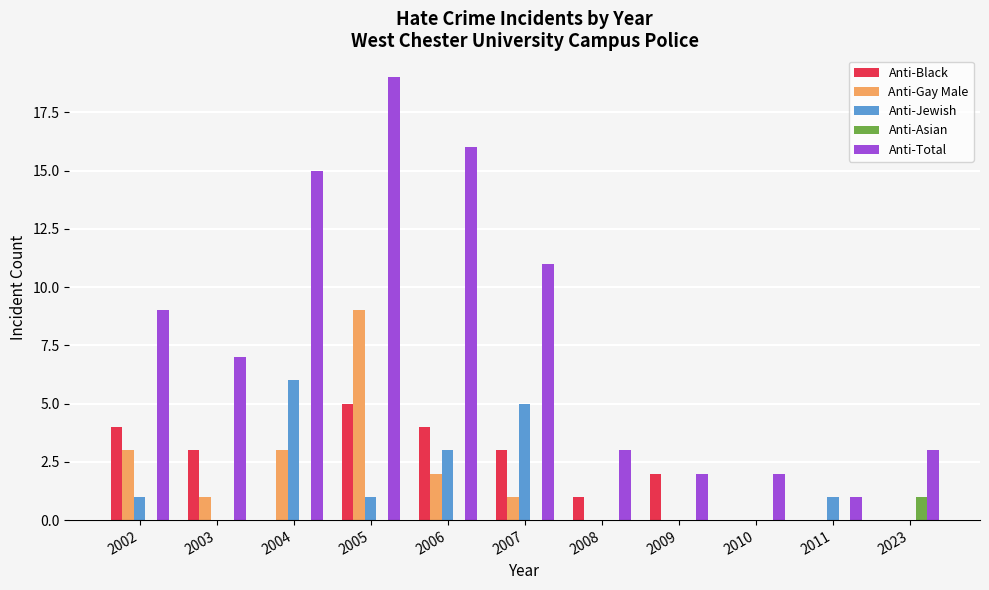

How many groups of bars are there?

11